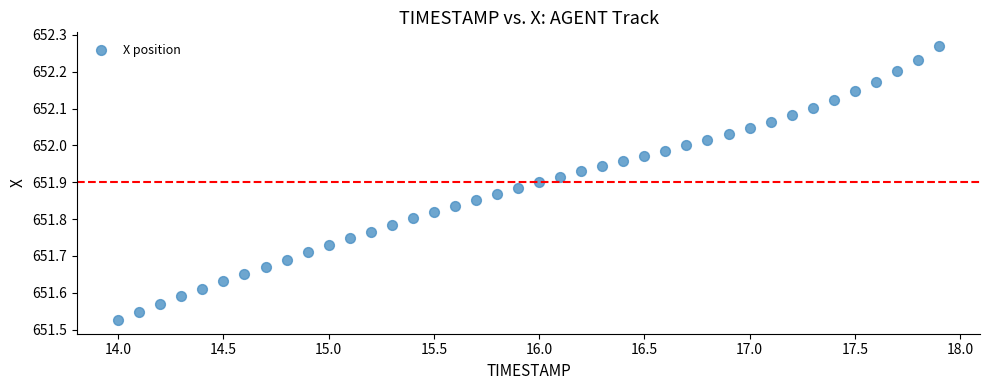

What is the range of X values (max minus min)?

3.9